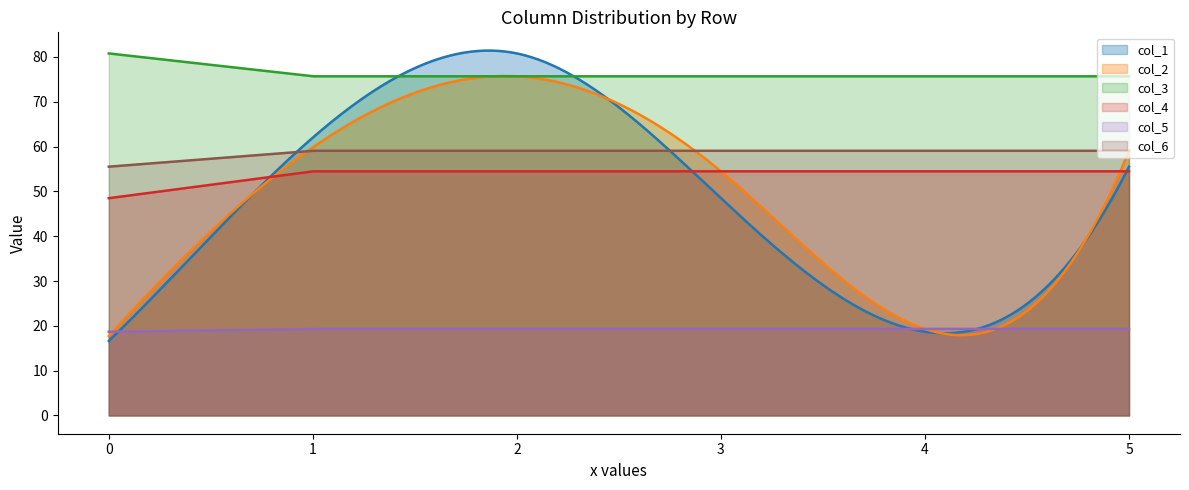

What is the value of the col_2 point at the 2nd from the left?

59.8